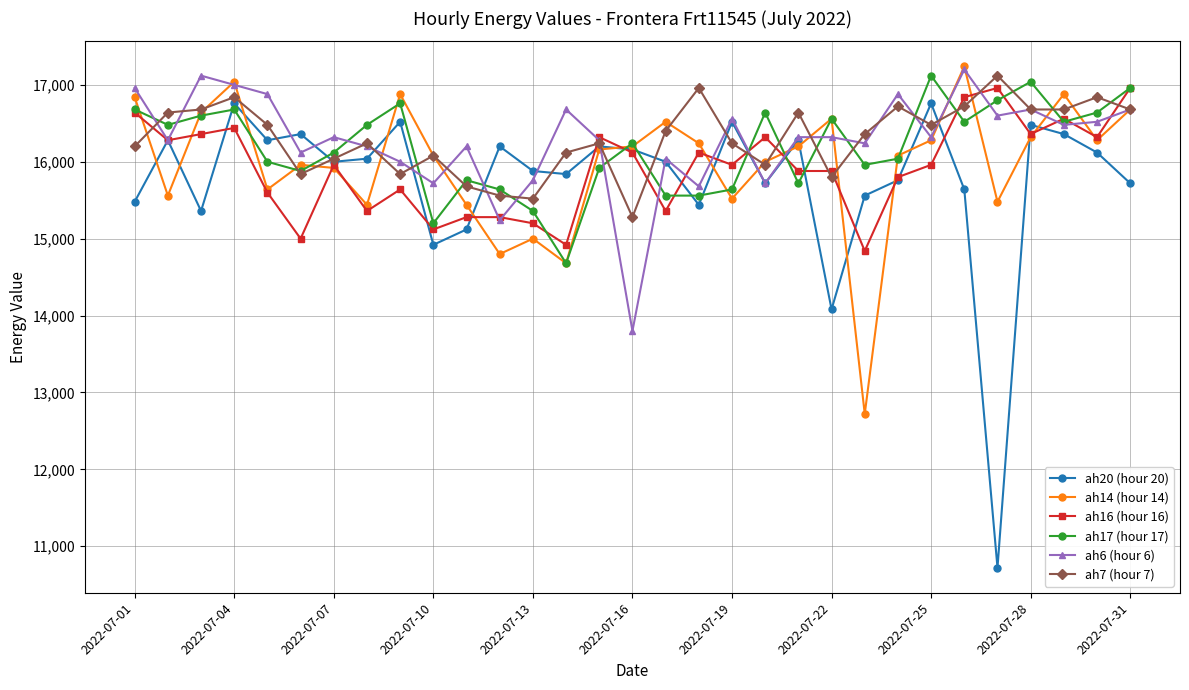

What is the maximum value for ah16 (hour 16)?

16960